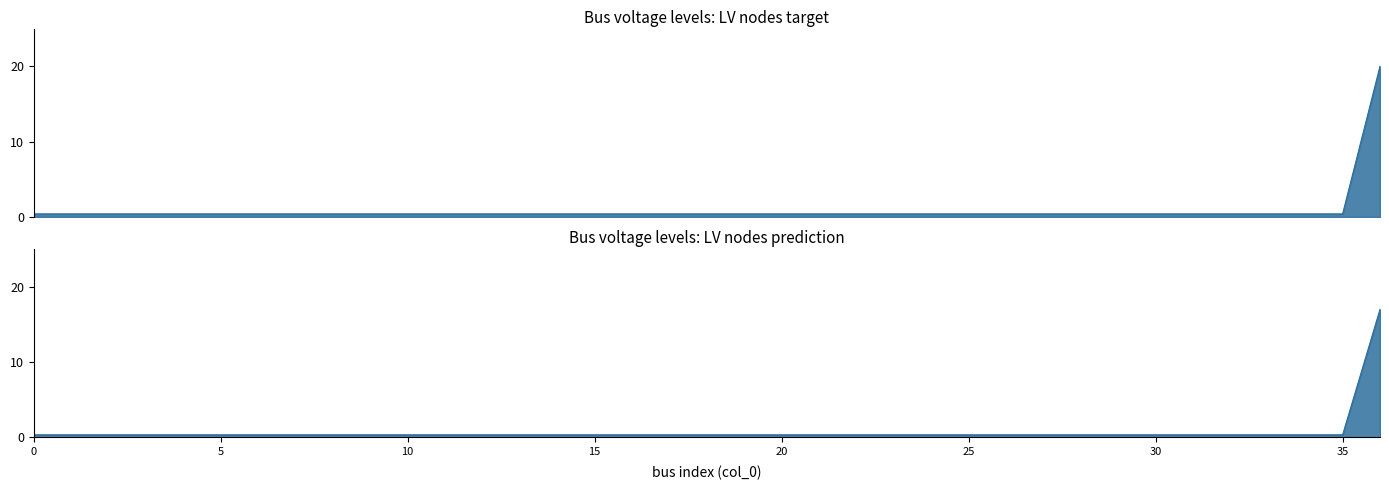

What is the value of the 22nd point from the left?

0.4